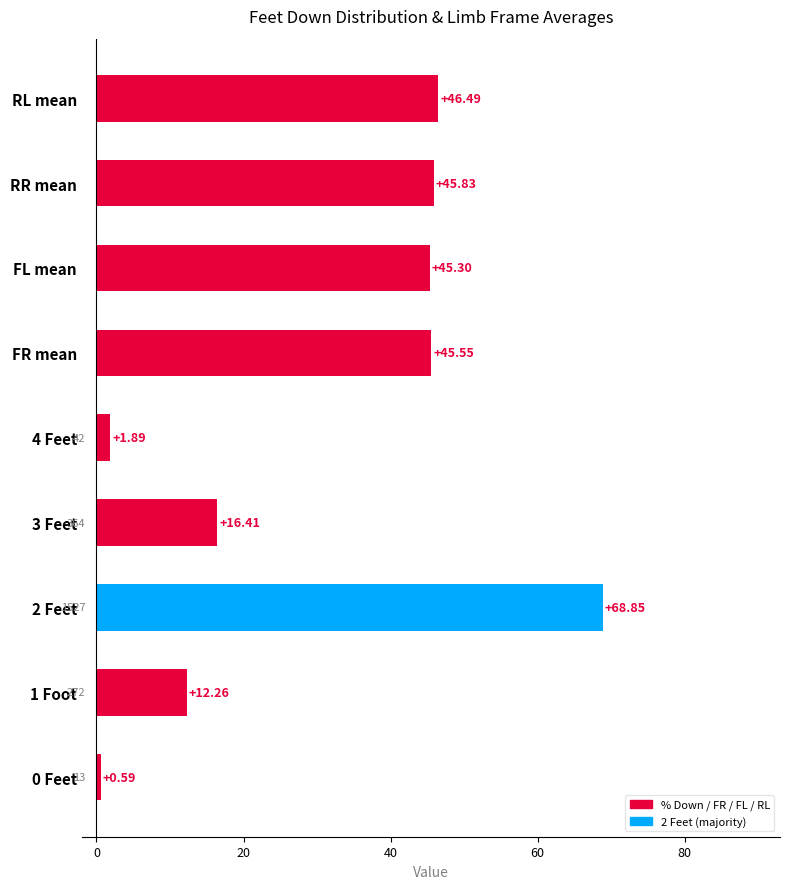

What is the sum of the values at FR mean and 3 Feet?

62.0